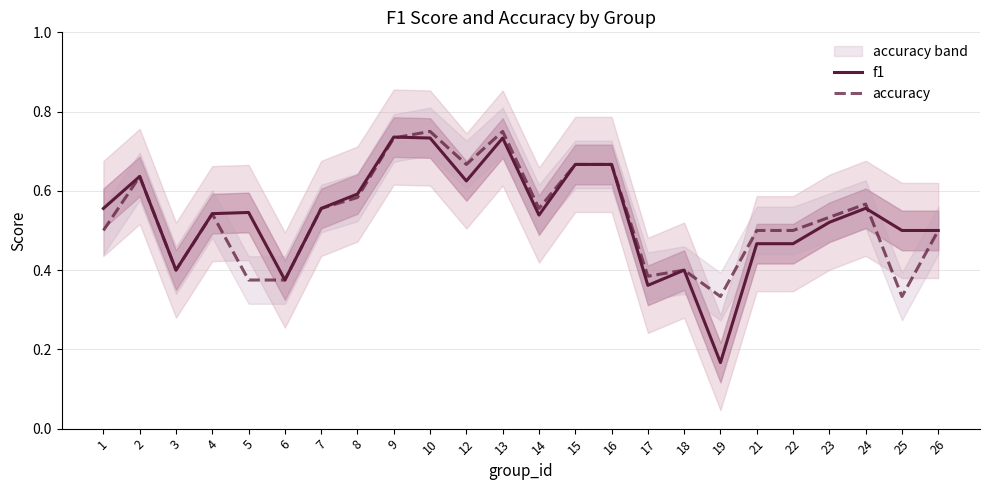

True or false: f1 and accuracy intersect in this chart.

True